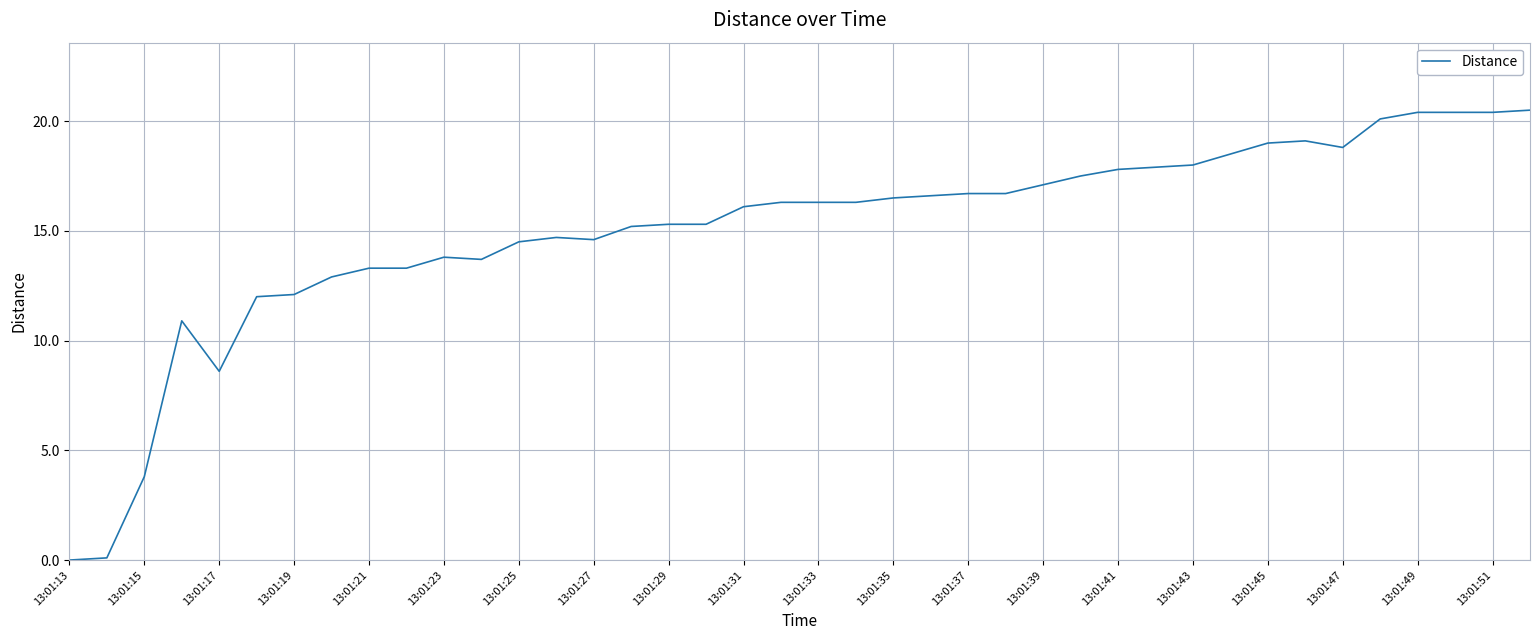

What is the greatest value displayed?

20.5